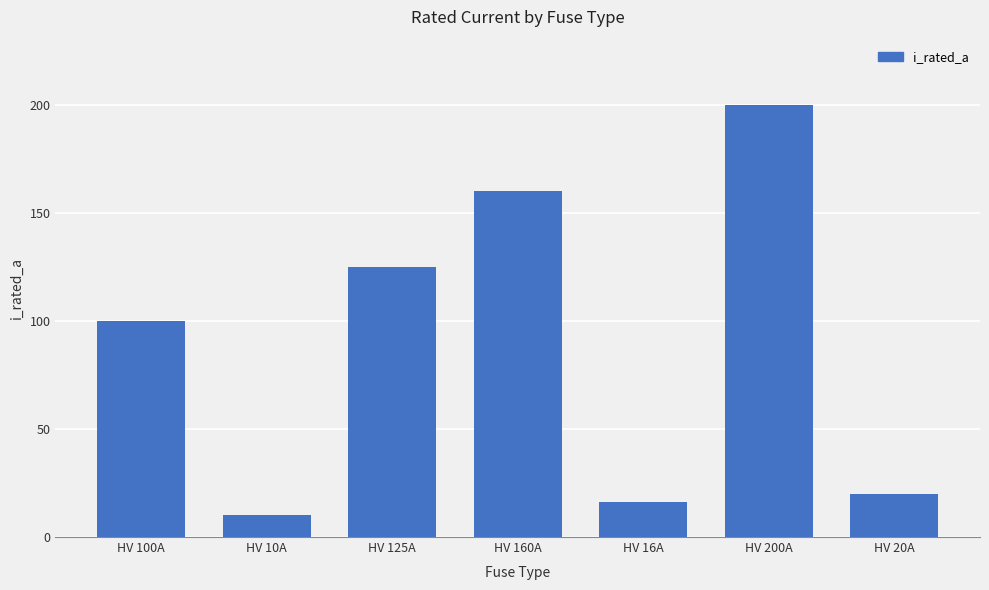

Reading right to left, list all the values displayed in this chart.

20	200	16	160	125	10	100